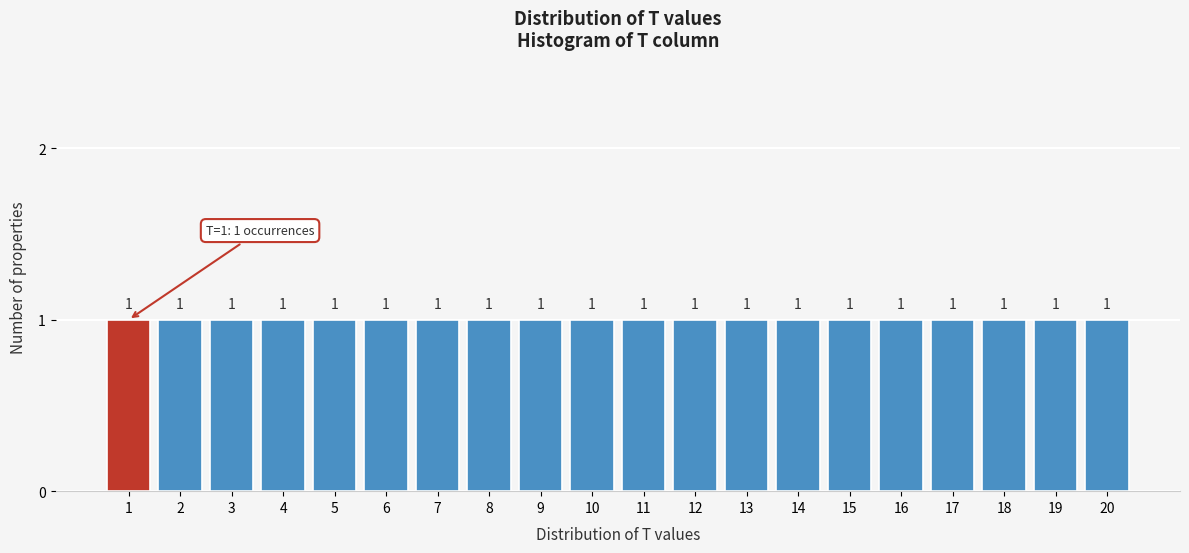

How tall is the bar that spans 0.5 to 1.5 on the x-axis?

1